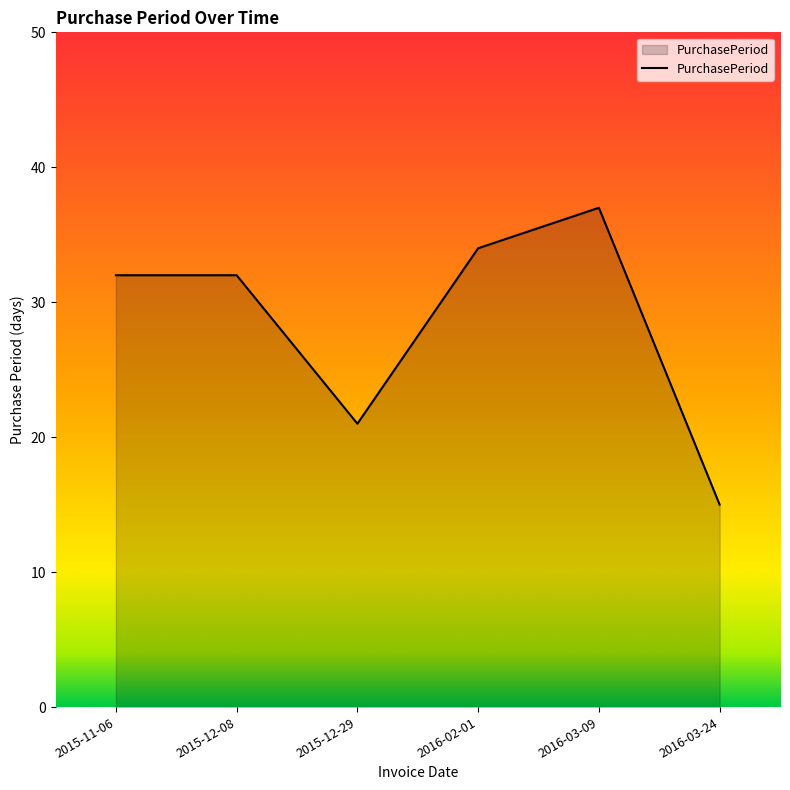

What is the ratio of the value at 2016-02-01 to the value at 2015-11-06?

1.1